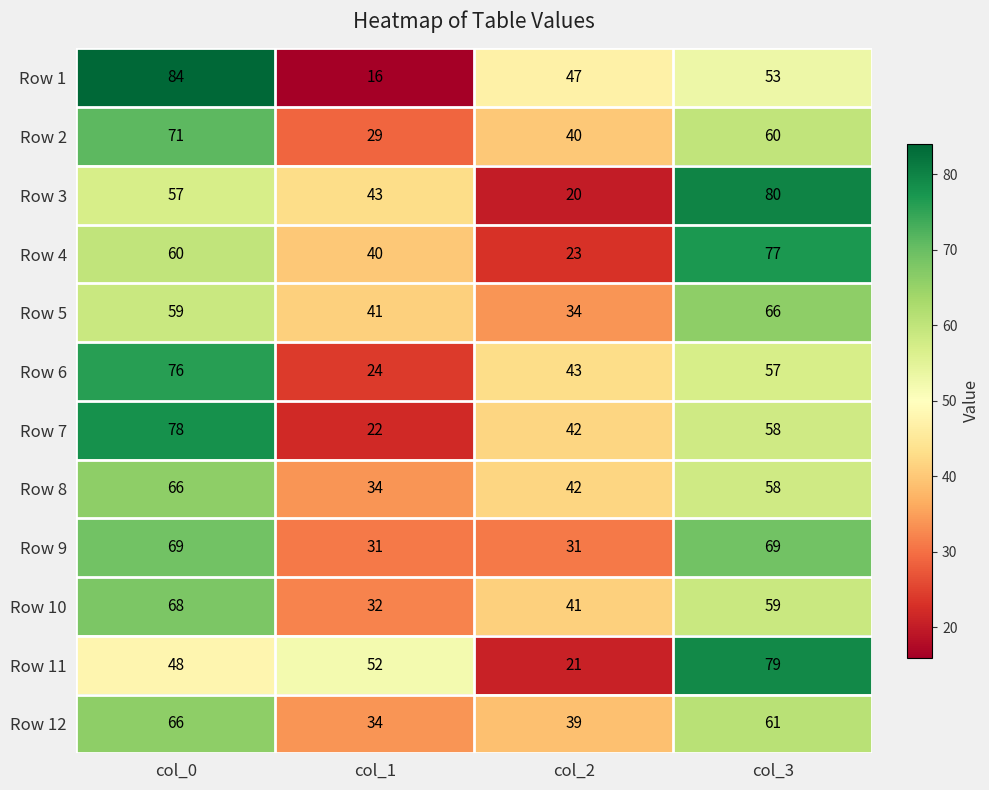

At which label does Row 8 reach its peak?

col_0